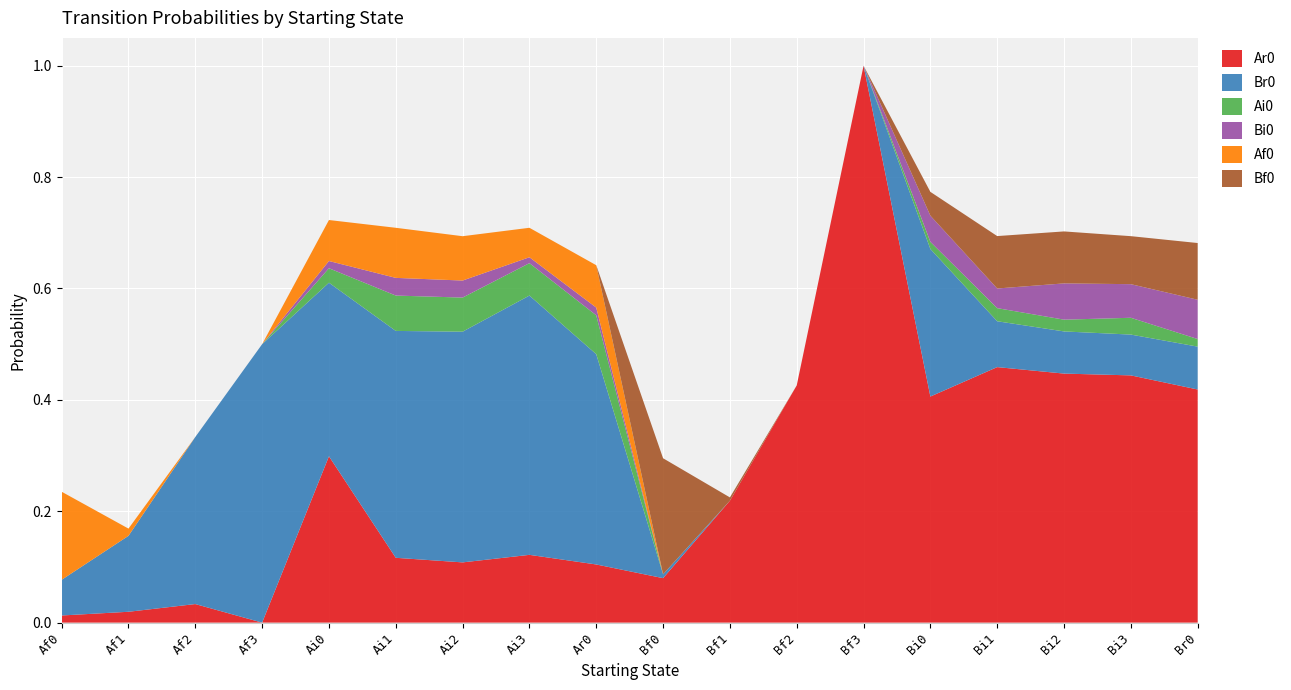

Reading right to left, transcribe all the data shown in this chart.

Ar0: 0.4	0.4	0.4	0.5	0.4	1.0	0.4	0.2	0.1	0.1	0.1	0.1	0.1	0.3	0.0	0.0	0.0	0.0
Br0: 0.1	0.1	0.1	0.1	0.3	0.0	0.0	0.0	0.0	0.4	0.5	0.4	0.4	0.3	0.5	0.3	0.1	0.1
Ai0: 0.0	0.0	0.0	0.0	0.0	0.0	0.0	0.0	0.0	0.1	0.1	0.1	0.1	0.0	0.0	0.0	0.0	0.0
Bi0: 0.1	0.1	0.1	0.0	0.0	0.0	0.0	0.0	0.0	0.0	0.0	0.0	0.0	0.0	0.0	0.0	0.0	0.0
Af0: 0.0	0.0	0.0	0.0	0.0	0.0	0.0	0.0	0.0	0.1	0.1	0.1	0.1	0.1	0.0	0.0	0.0	0.2
Bf0: 0.1	0.1	0.1	0.1	0.0	0.0	0.0	0.0	0.2	0.0	0.0	0.0	0.0	0.0	0.0	0.0	0.0	0.0